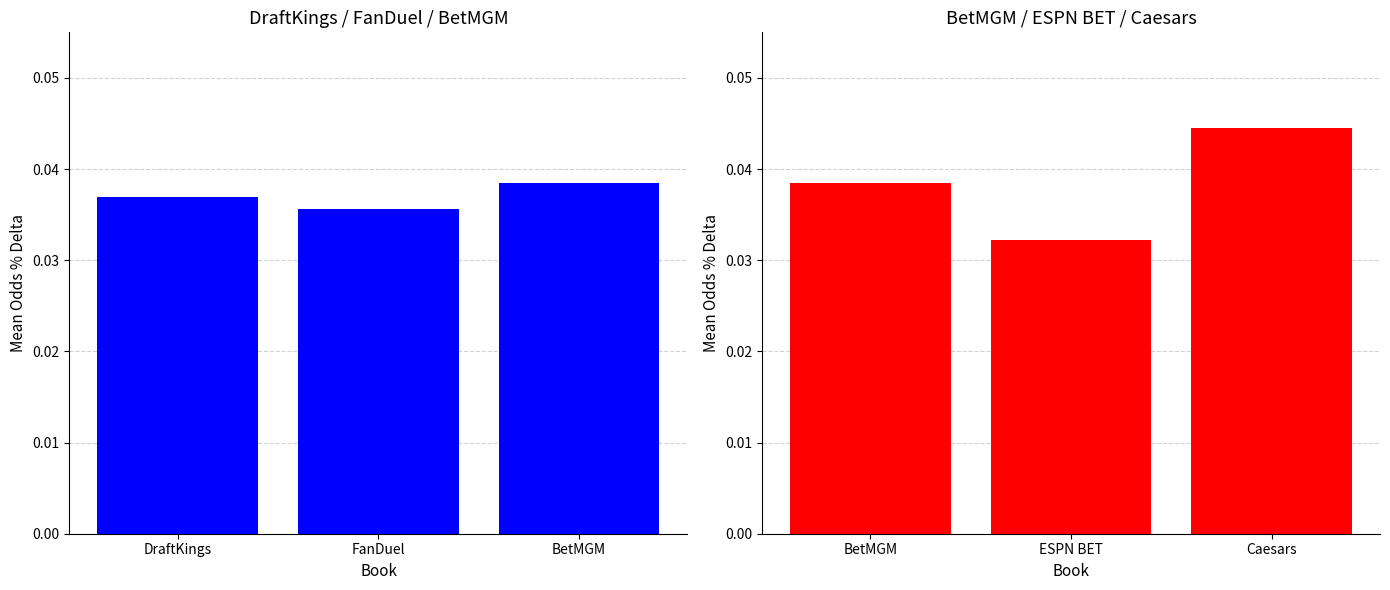

List the labels in order of value, largest first.

Caesars, BetMGM, ESPN BET